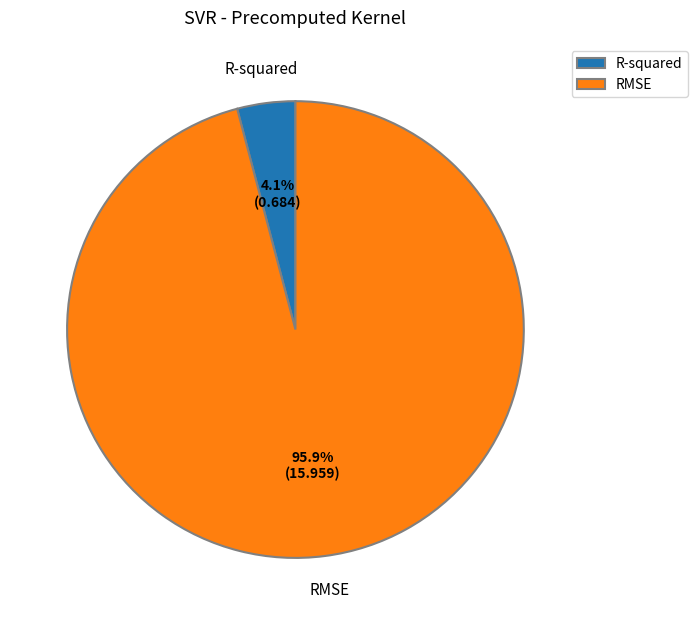

To the nearest percent, what is the average slice percentage?

50%